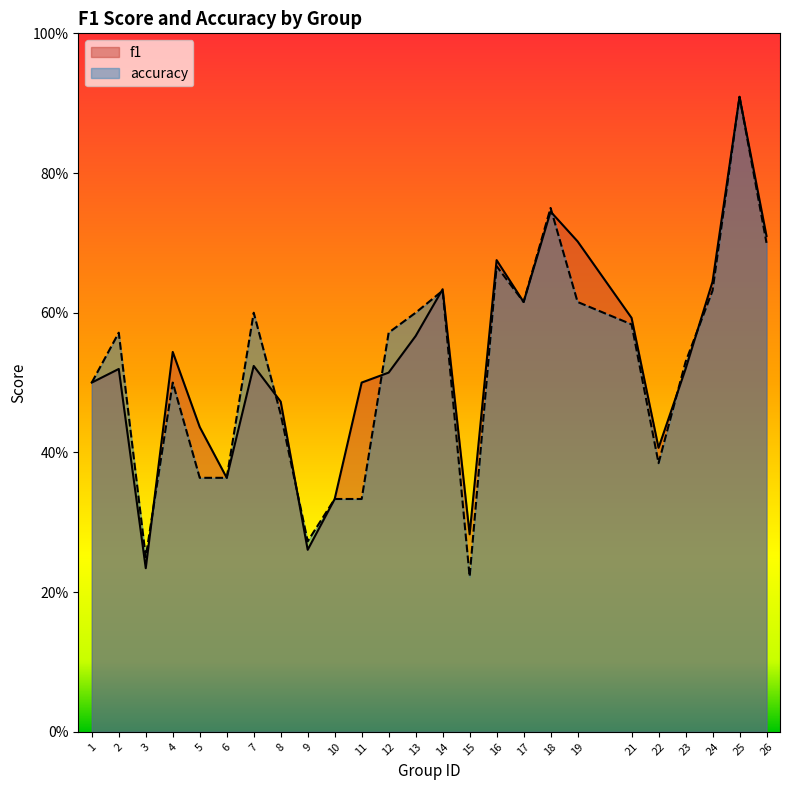

What is the highest value of the f1 series?

0.9